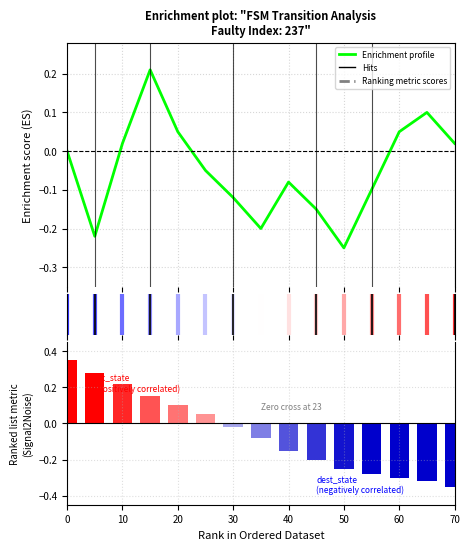

The value at 65 is -0.2. True or false?

False